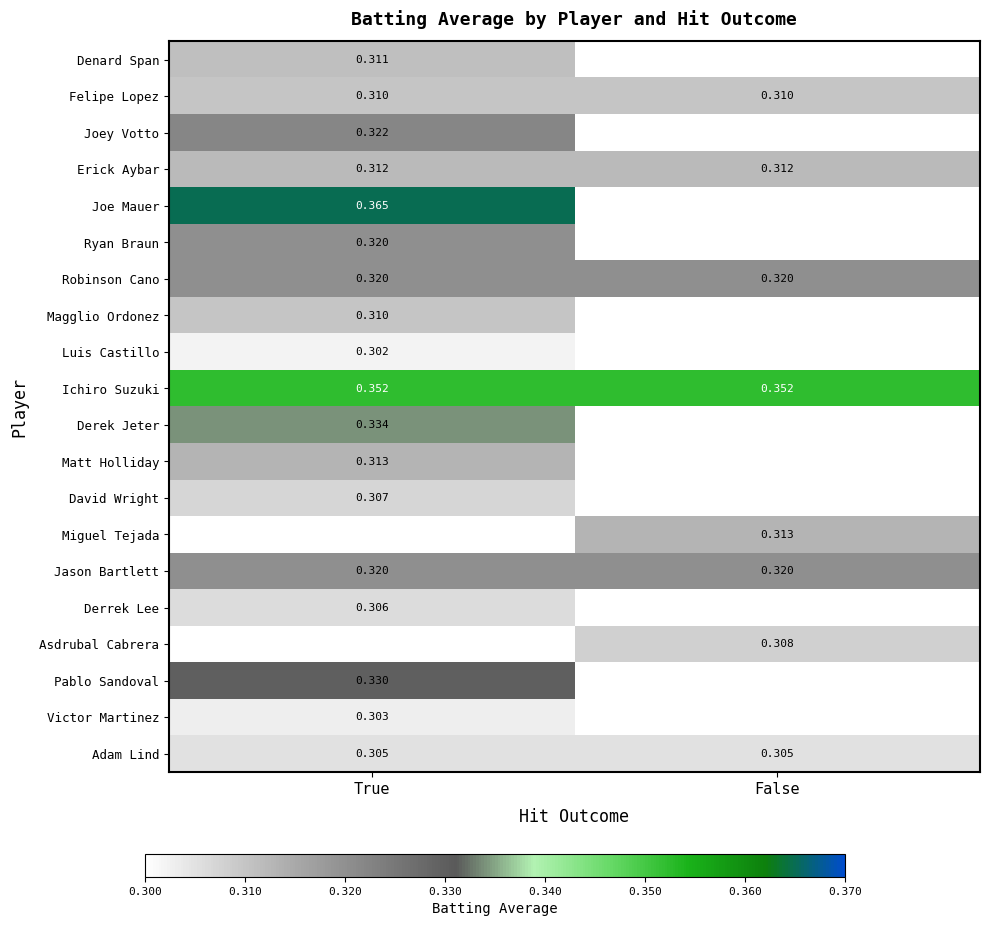

Is the value of Jason Bartlett at False greater than the value of Magglio Ordonez at True?

Yes